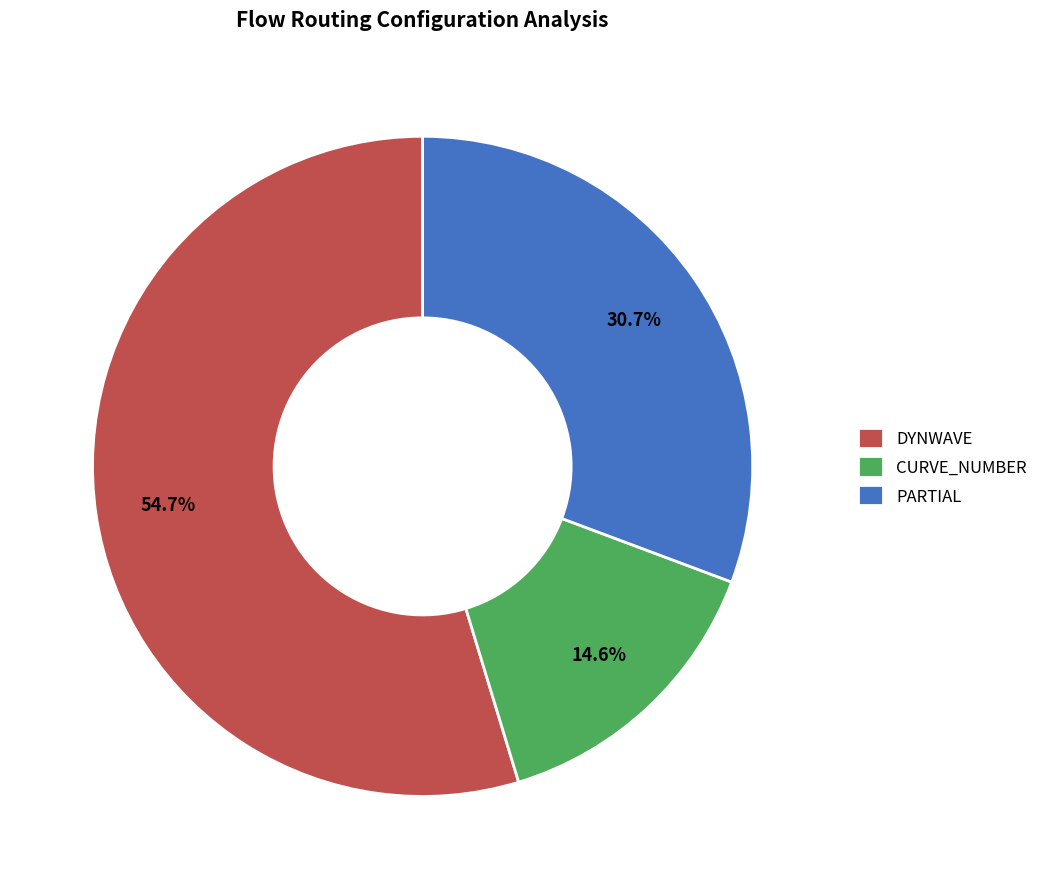

Does PARTIAL represent more than half of the total?

No